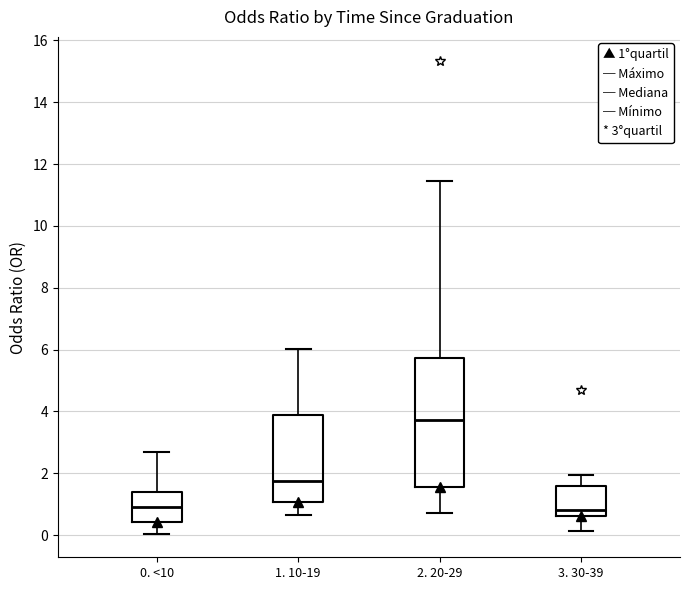

Reading left to right, transcribe this box plot: for each box, give where its median line is, the range the box spans, and where its two whiskers end, as read against the y-axis. The values are not printed on the chart, so give them approximately, as read against the axis.

0. <10: median 1.0, box 0.4 to 1.4, whiskers 0.0 to 2.6
1. 10-19: median 1.8, box 1.0 to 3.8, whiskers 0.6 to 6.0
2. 20-29: median 3.8, box 1.6 to 5.8, whiskers 0.8 to 11.4
3. 30-39: median 0.8, box 0.6 to 1.6, whiskers 0.2 to 2.0